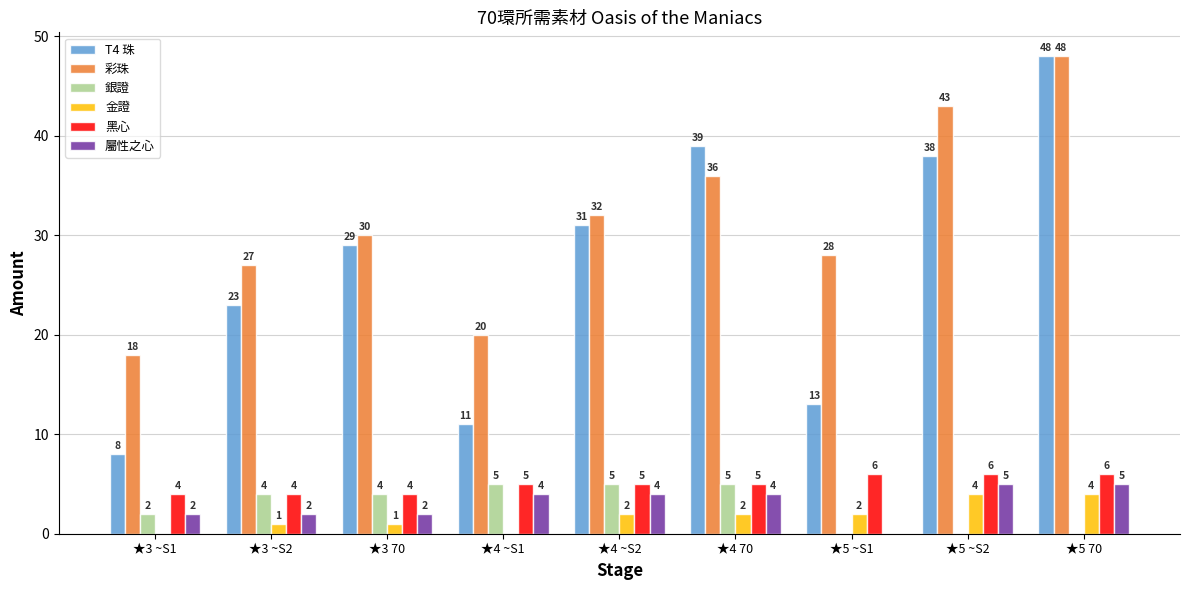

What is the spread (max minus min) of values at ★3 70?

29